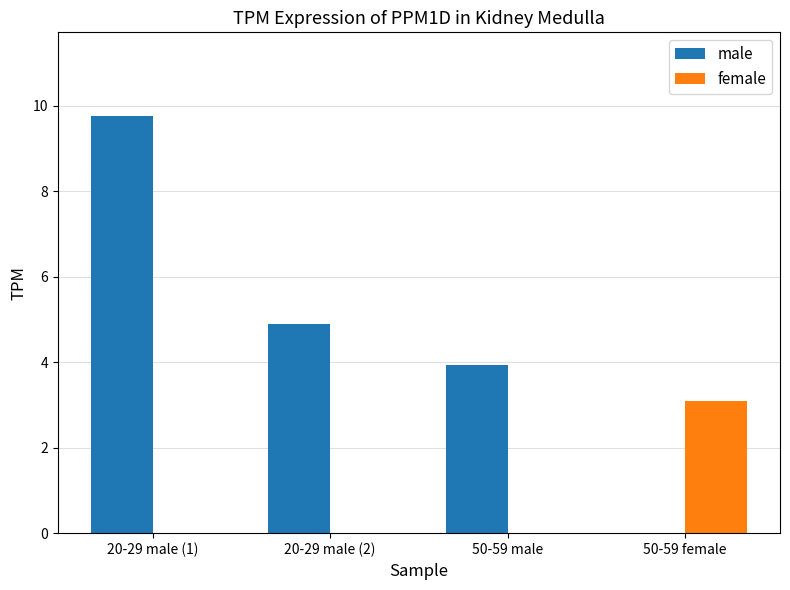

Does the chart contain stacked bars?

No